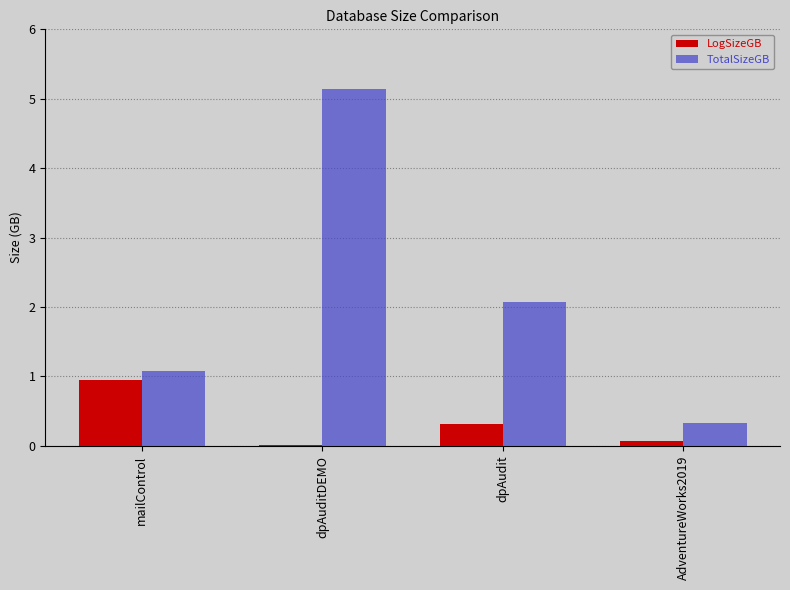

Which series changed the most between dpAuditDEMO and AdventureWorks2019?

TotalSizeGB